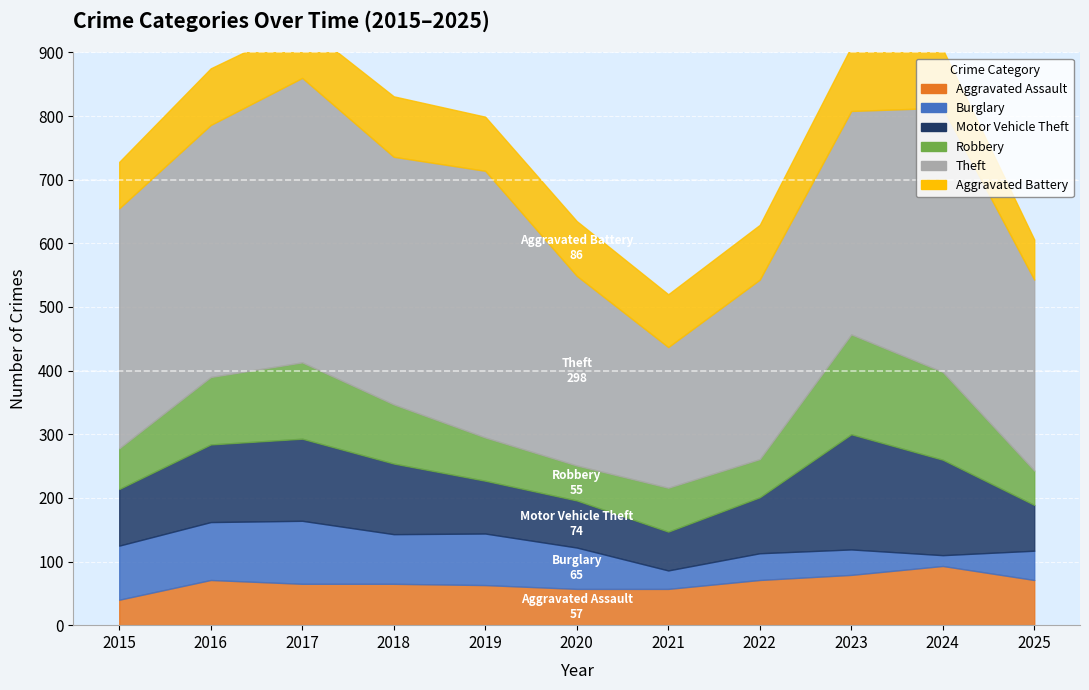

True or false: Motor Vehicle Theft and Burglary cross at least once.

False